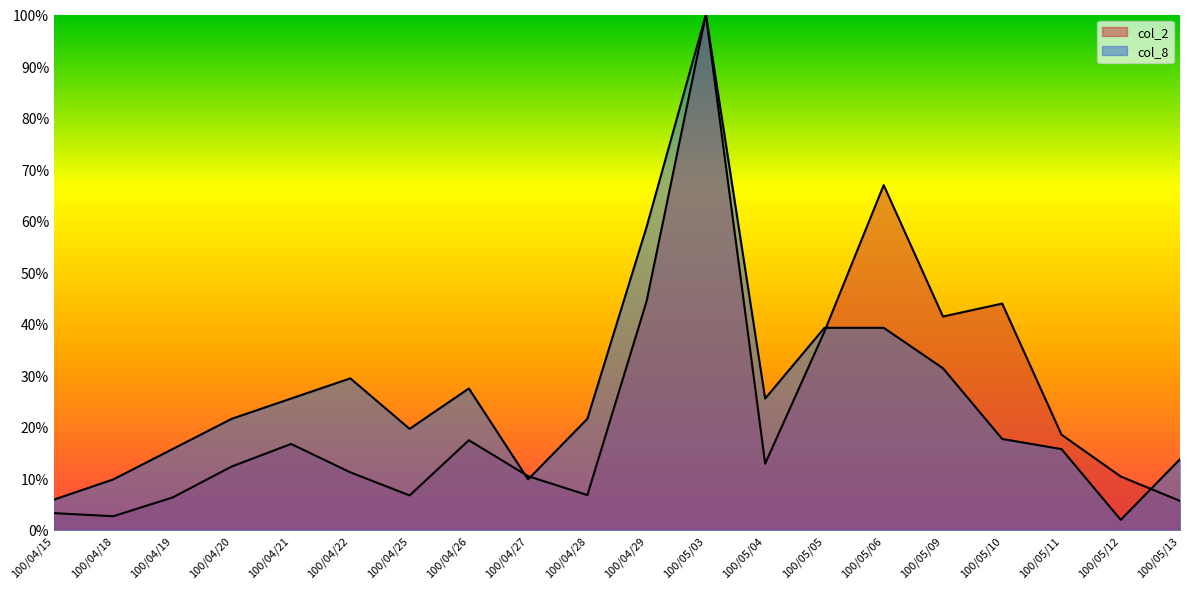

What is the label of the 19th point from the left?

100/05/12